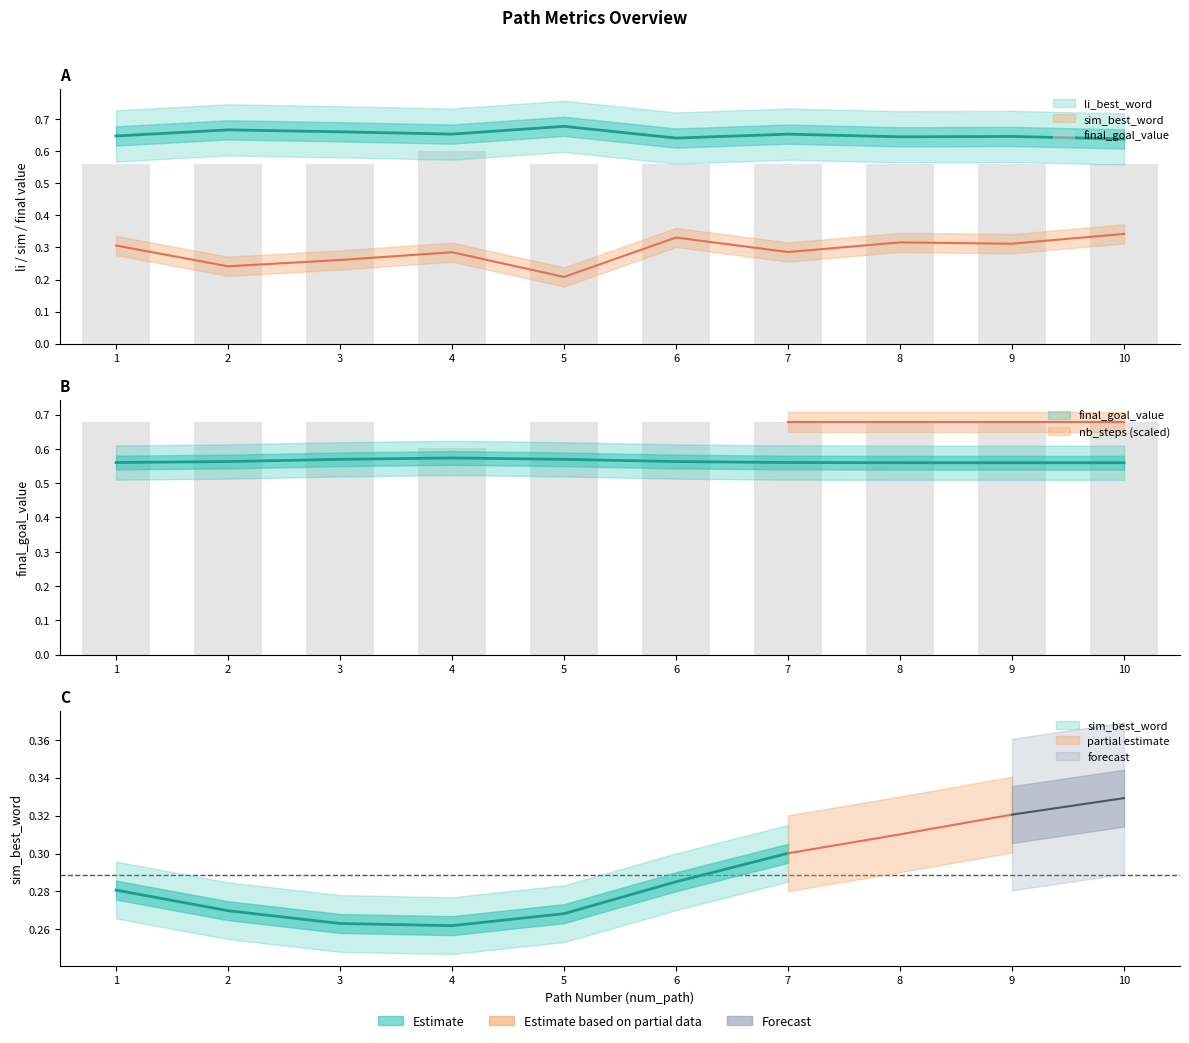

What is the sum of the values at 10 and 3?

1.1